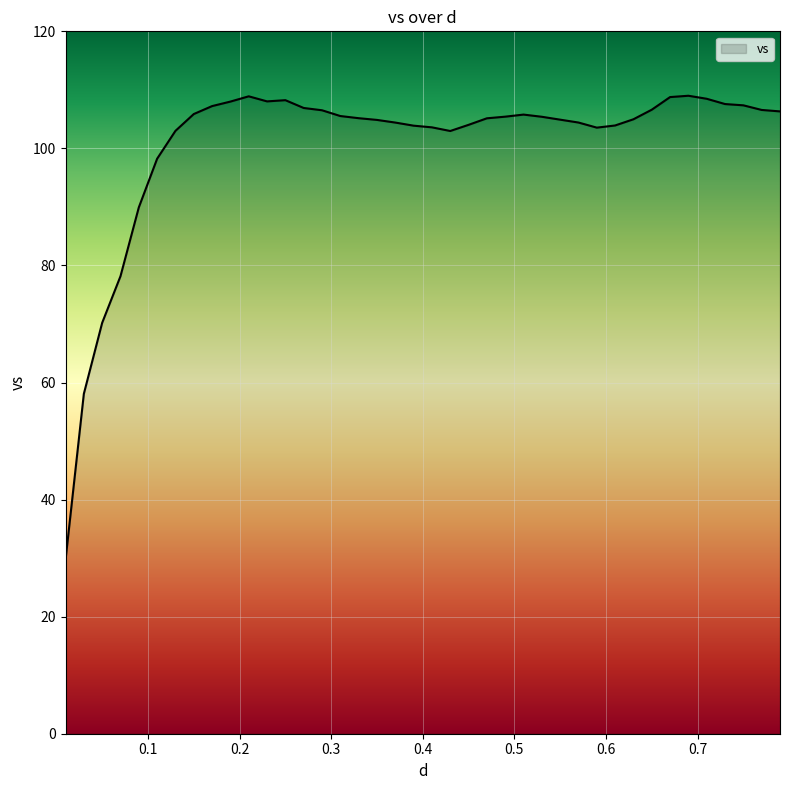

What is the greatest value displayed?

109.0